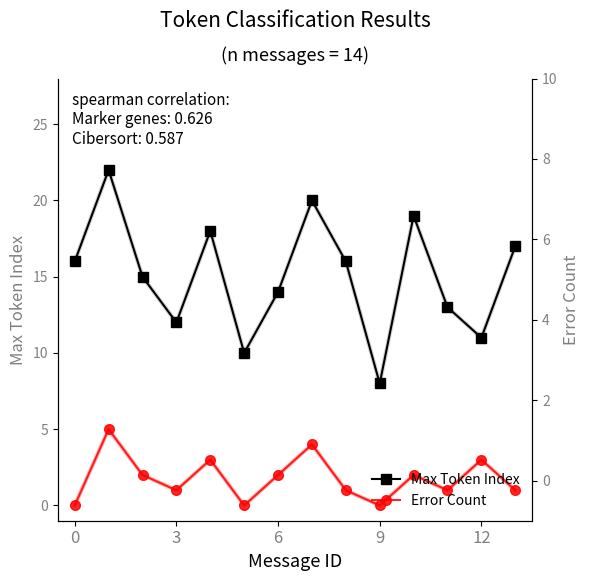

Reading left to right, extract all data points from this chart.

Max Token Index: 16	22	15	12	18	10	14	20	16	8	19	13	11	17
Error Count: 0	5	2	1	3	0	2	4	1	0	2	1	3	1